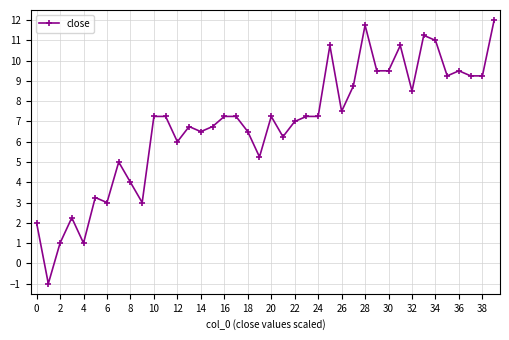

What is the value of the 8th point from the left?

5.0